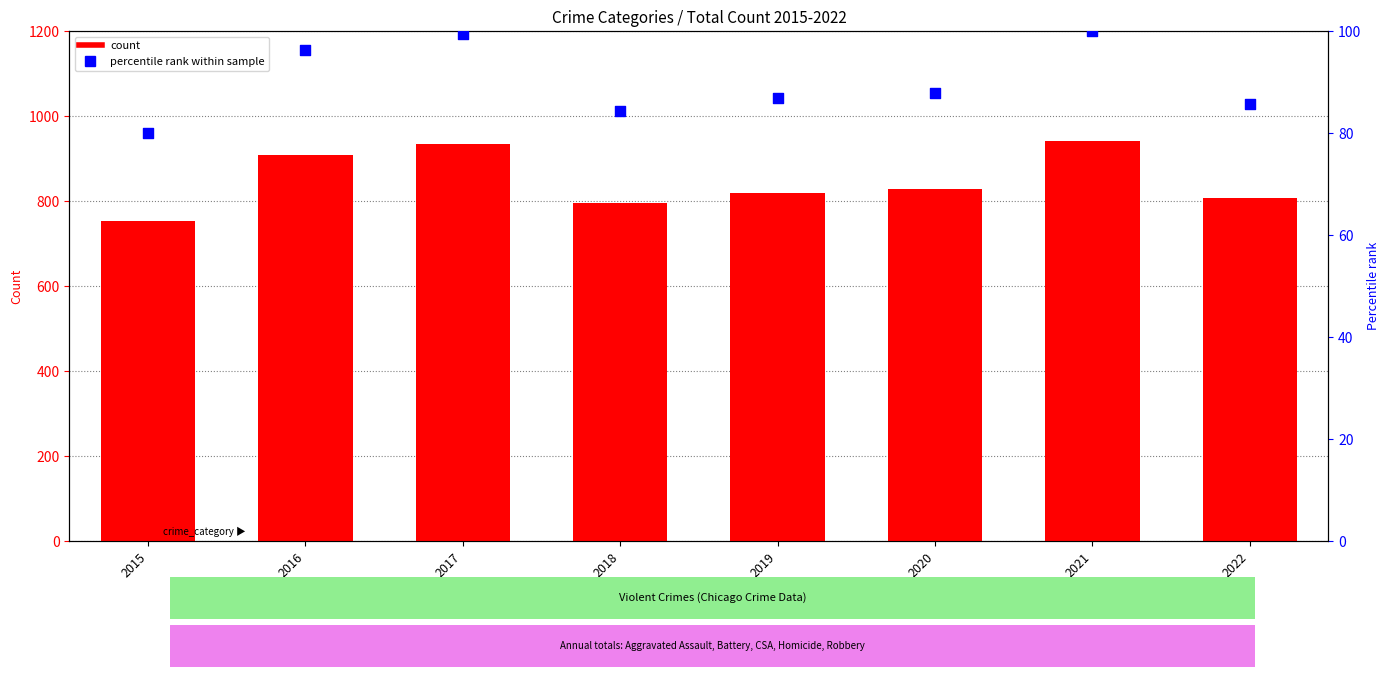

At how many categories does at least one series exceed 805?

6